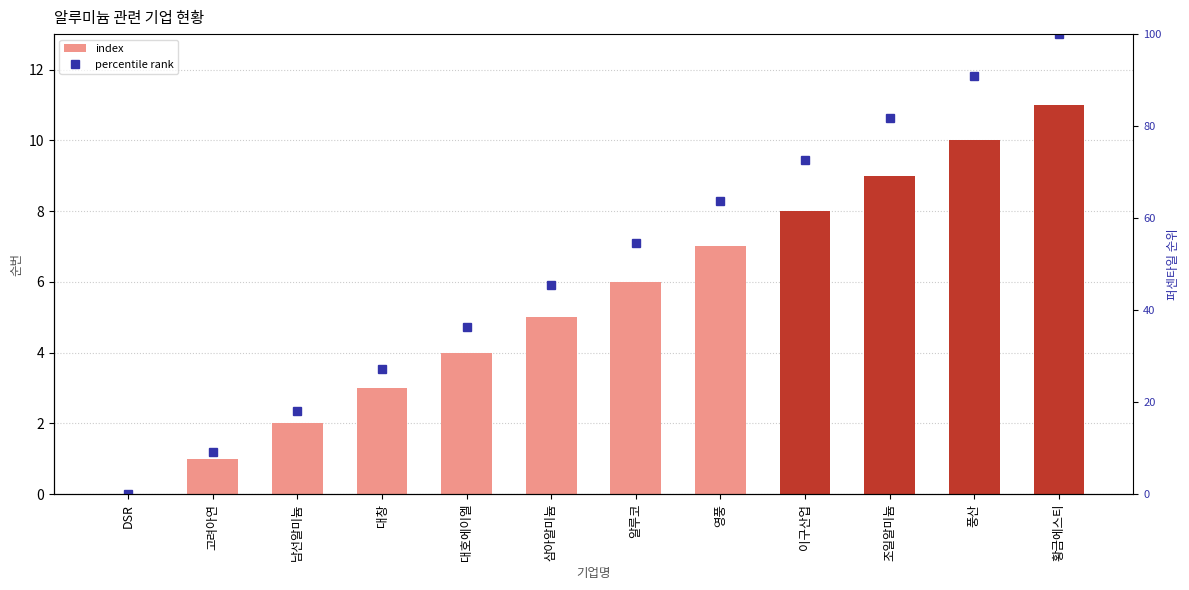

What is the total value across all series at 영풍?

70.6